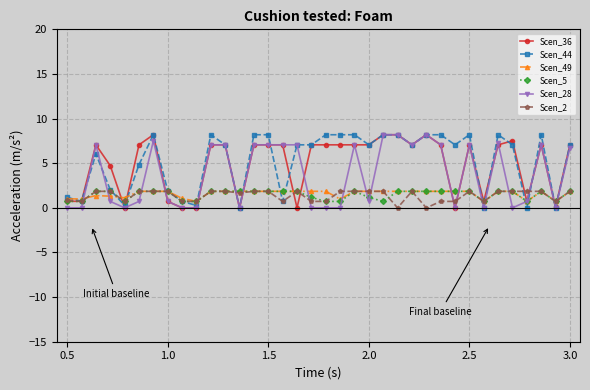

Count the number of categories in the chart.

36